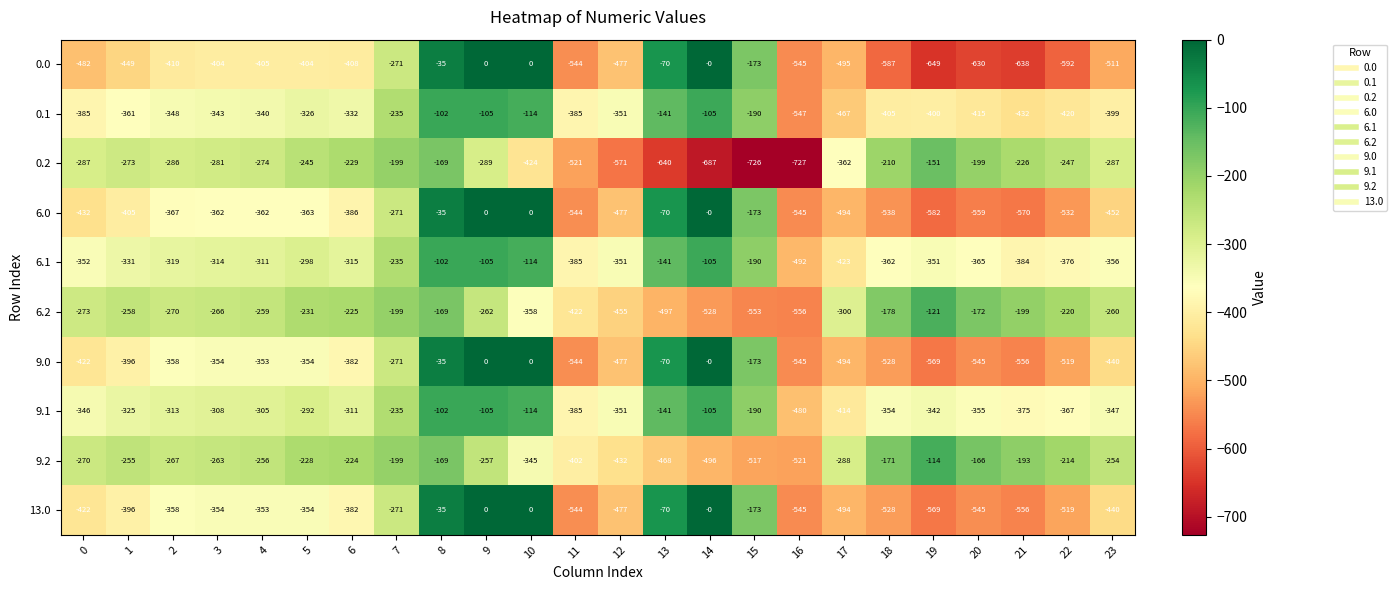

What is the difference between the maximum and second lowest values in the 9.1 series?

312